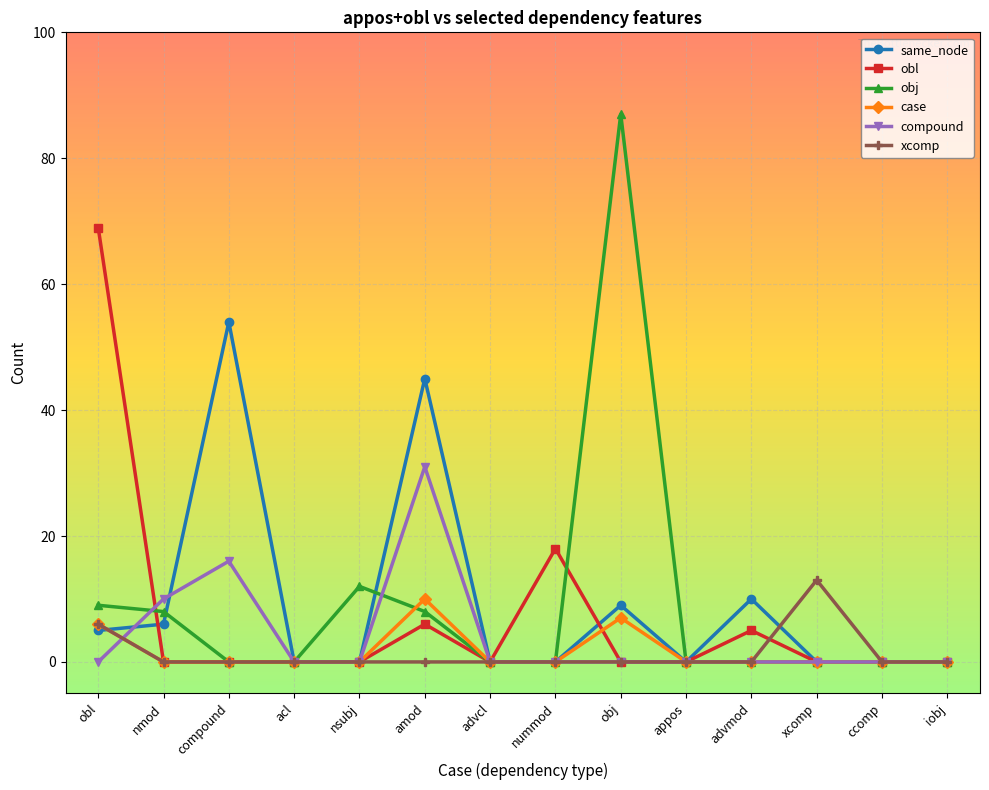

Is the value of obl at advmod greater than the value of same_node at nsubj?

Yes